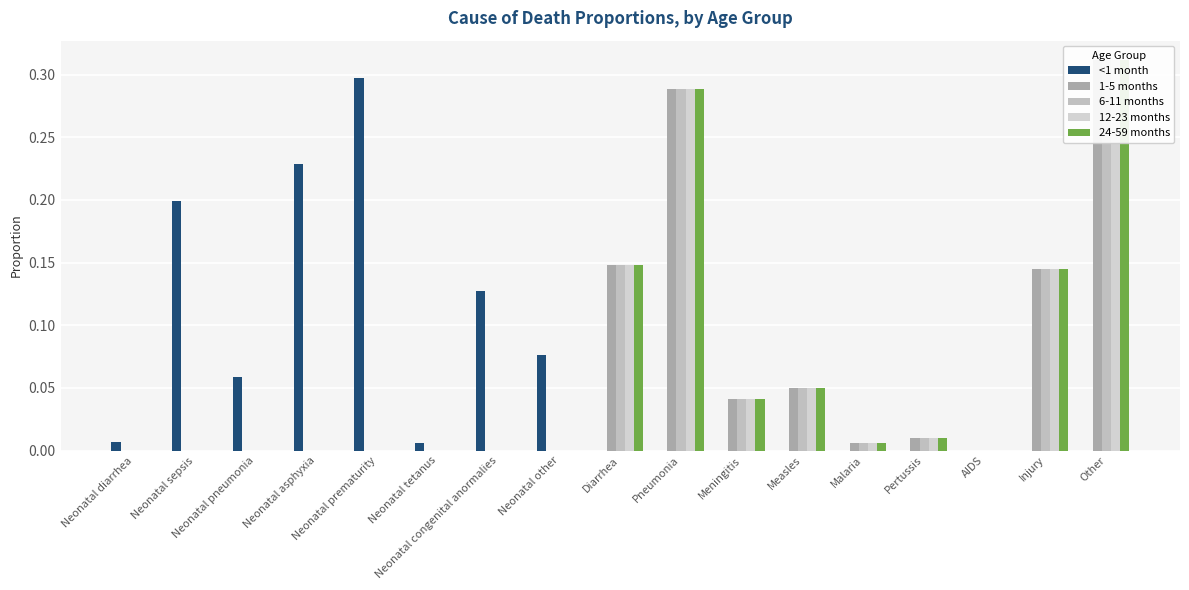

List the labels in order of 1-5 months value, largest first.

Other, Pneumonia, Diarrhea, Injury, Measles, Meningitis, Pertussis, Malaria, Neonatal diarrhea, Neonatal sepsis, Neonatal pneumonia, Neonatal asphyxia, Neonatal prematurity, Neonatal tetanus, Neonatal congenital anormalies, Neonatal other, AIDS